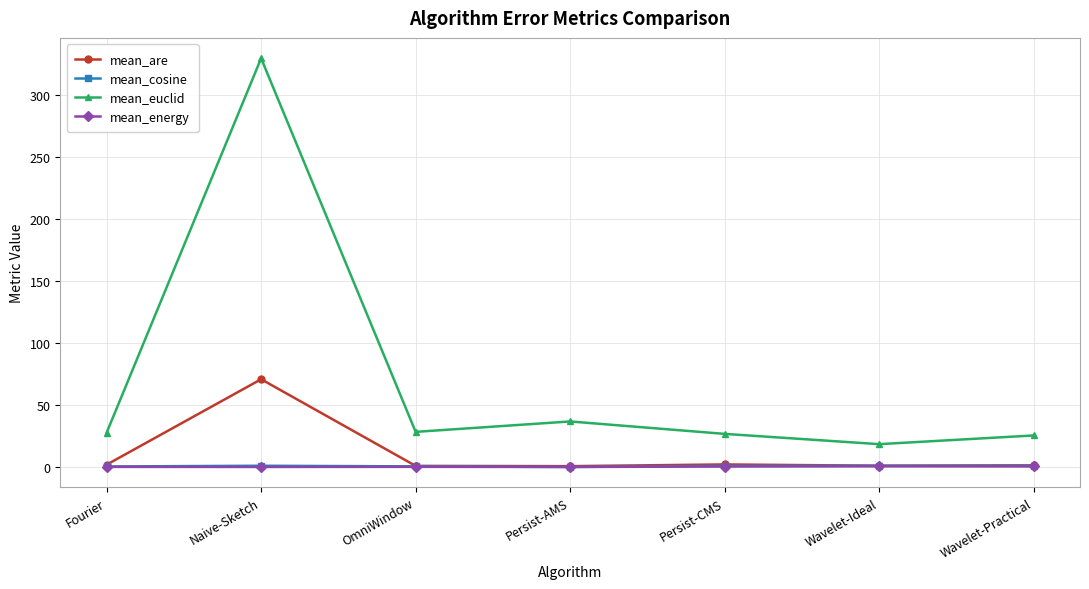

True or false: mean_euclid and mean_cosine cross at least once.

False